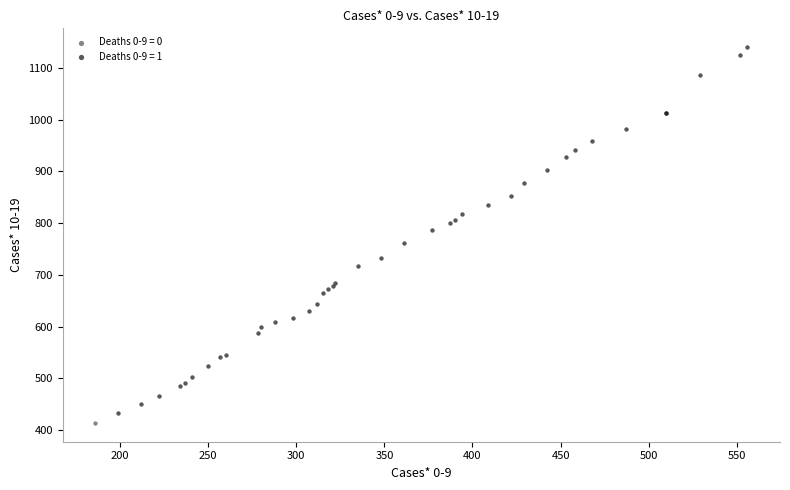

Which series contains the highest Y value?

Deaths 0-9 = 1